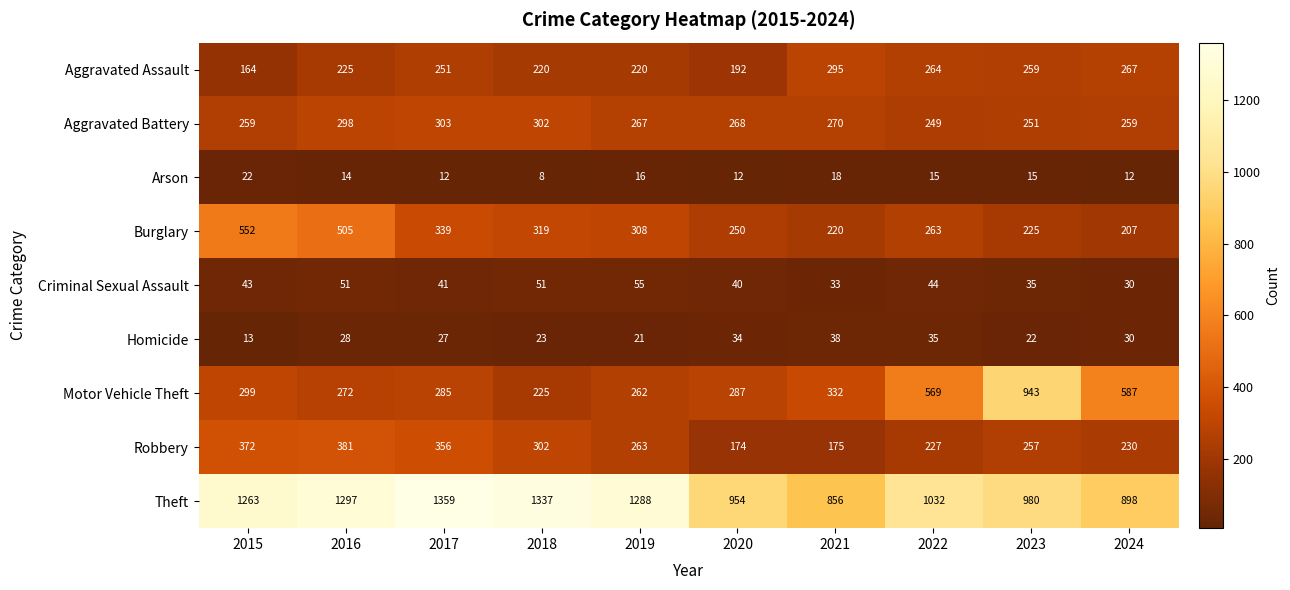

List the series in order of their peak value, lowest first.

Arson, Homicide, Criminal Sexual Assault, Aggravated Assault, Aggravated Battery, Robbery, Burglary, Motor Vehicle Theft, Theft